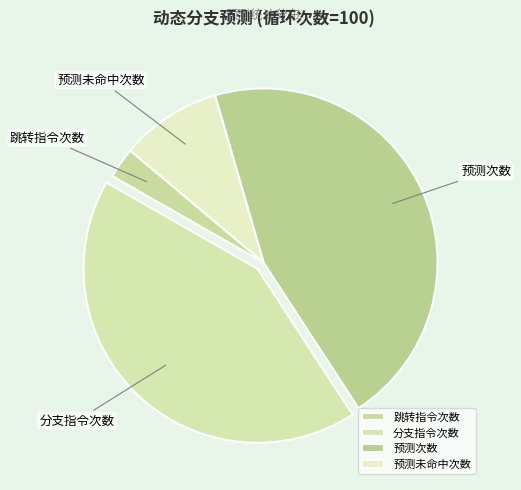

What is the smallest slice in the pie chart?

跳转指令次数